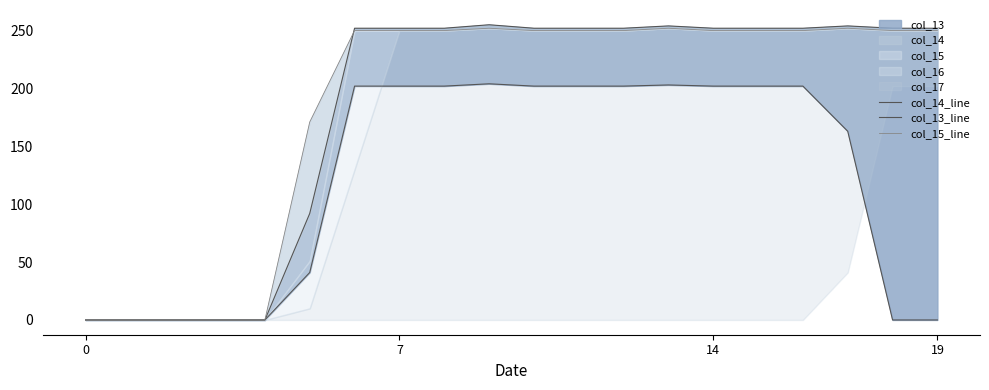

What is the total value across all series at 13?

709